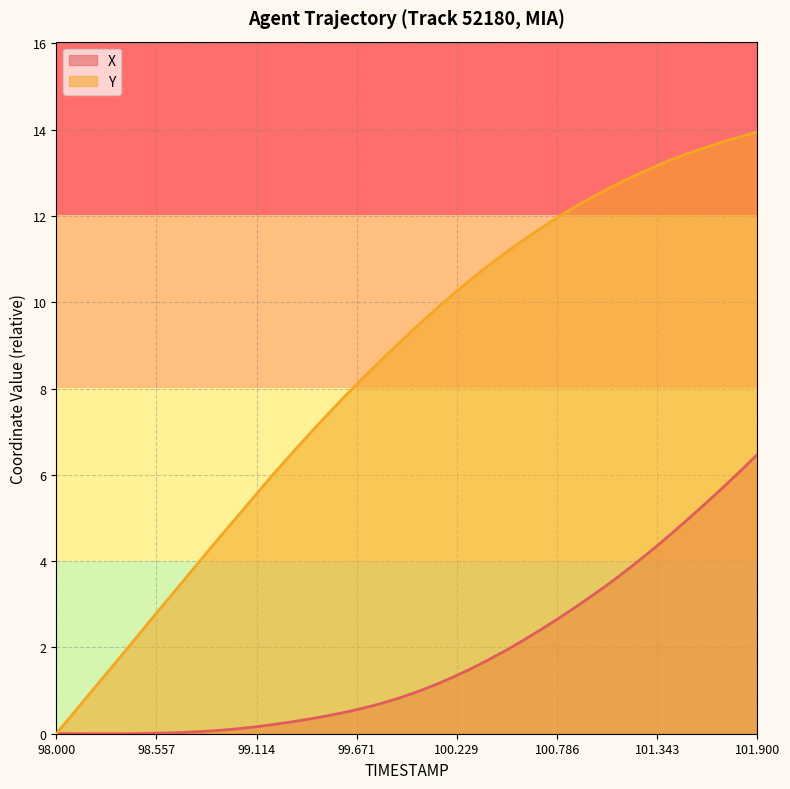

The value of X at 98.2 is 0.0. True or false?

False